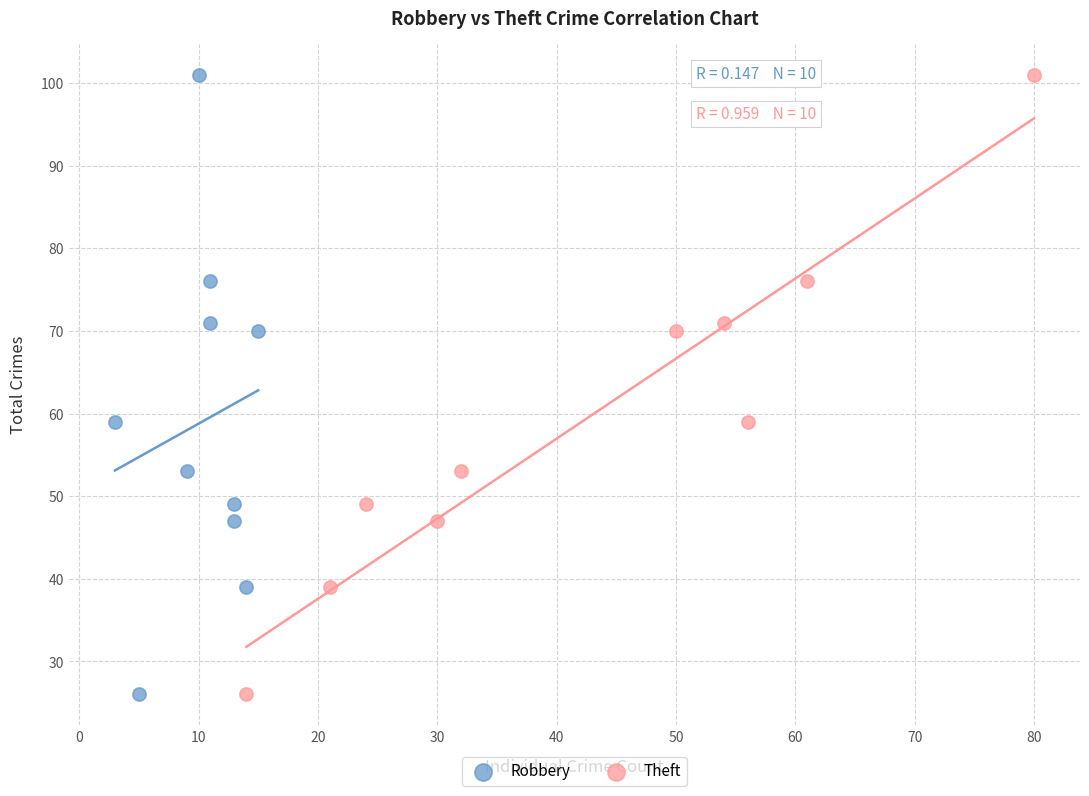

What are all the series names shown in the legend?

Robbery, Theft